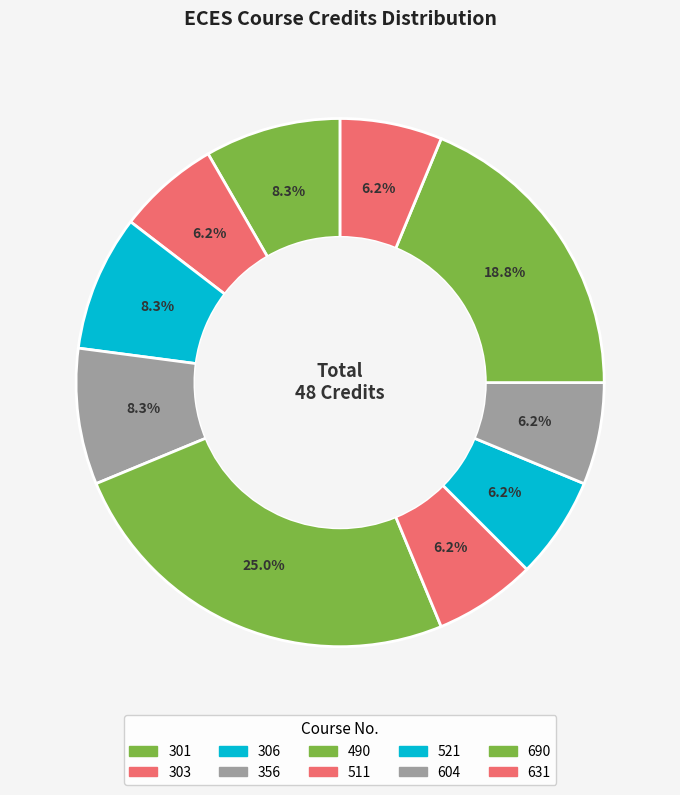

How many segments does this pie chart have?

10